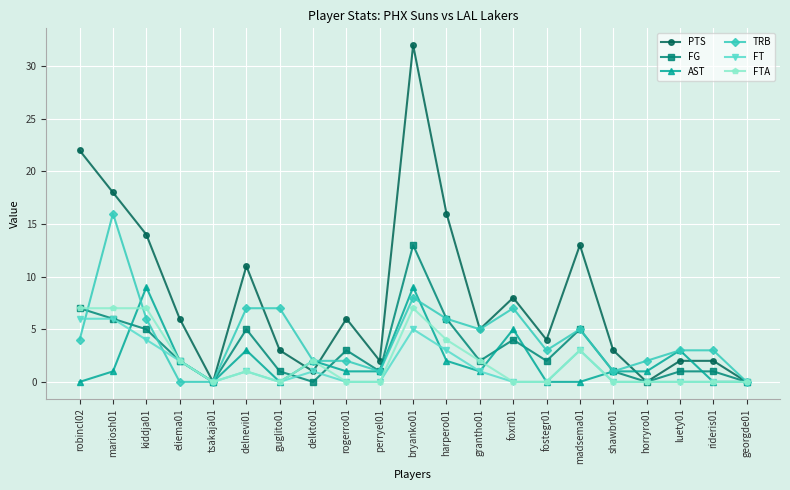

What is the label of the 20th point from the left?

rideris01